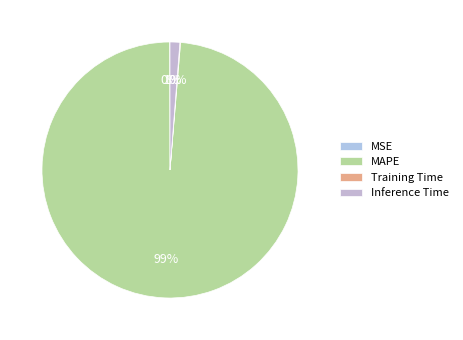

Which has a higher value, MAPE or Training Time?

MAPE